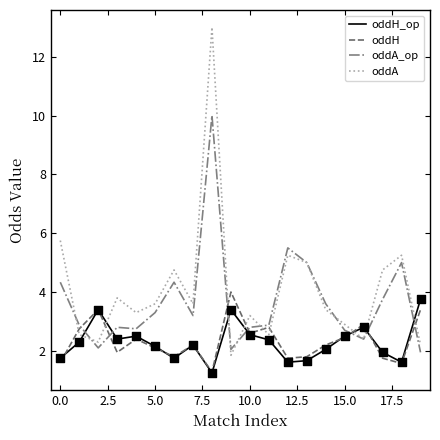

Which series has the largest total across all categories?

oddA